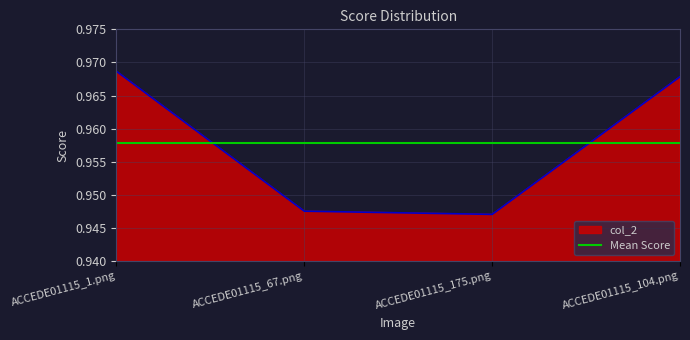

Rank the categories by value from lowest to highest.

ACCEDE01115_175.png, ACCEDE01115_67.png, ACCEDE01115_104.png, ACCEDE01115_1.png